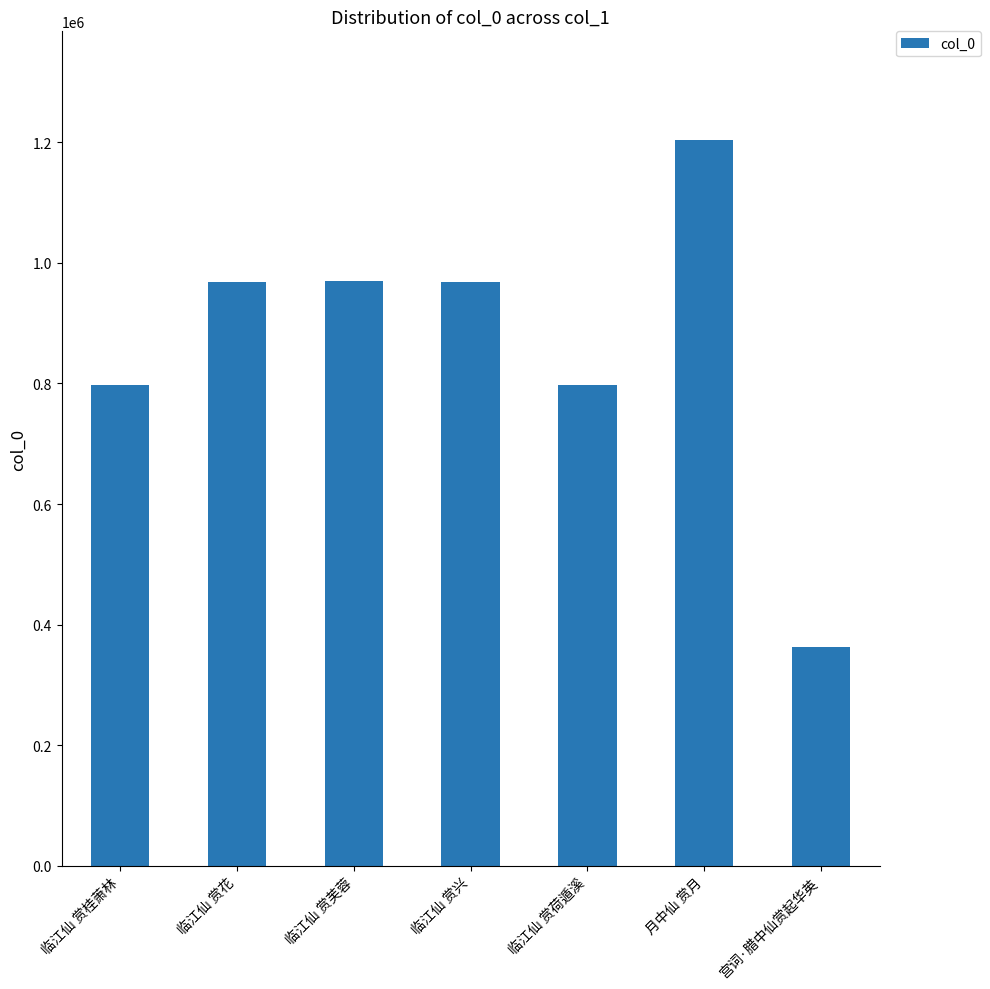

What is the ratio of the value at 临江仙 赏桂萧林 to the value at 月中仙 赏月?

0.7